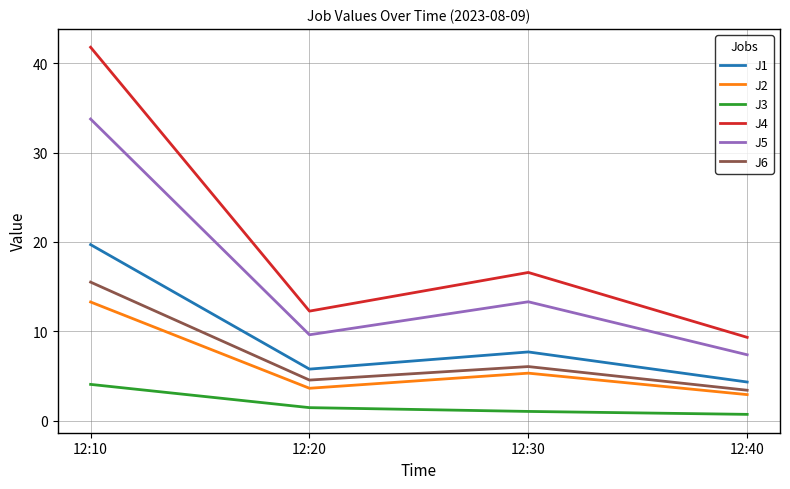

Reading left to right, transcribe all the data shown in this chart.

J1: 12:10=19.7	12:20=5.8	12:30=7.7	12:40=4.3
J2: 12:10=13.3	12:20=3.6	12:30=5.3	12:40=2.9
J3: 12:10=4.1	12:20=1.5	12:30=1.0	12:40=0.7
J4: 12:10=41.8	12:20=12.3	12:30=16.6	12:40=9.3
J5: 12:10=33.8	12:20=9.6	12:30=13.3	12:40=7.4
J6: 12:10=15.5	12:20=4.5	12:30=6.0	12:40=3.4